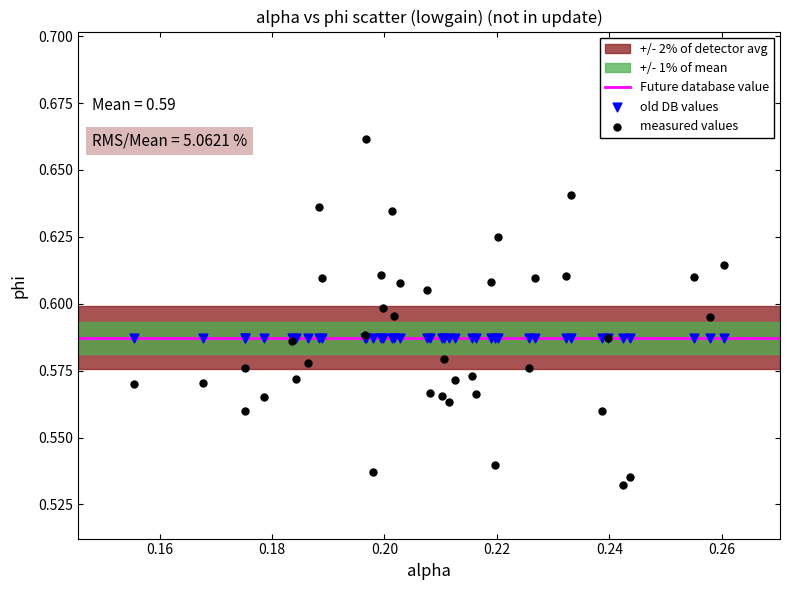

Which series contains the highest Y value?

measured values